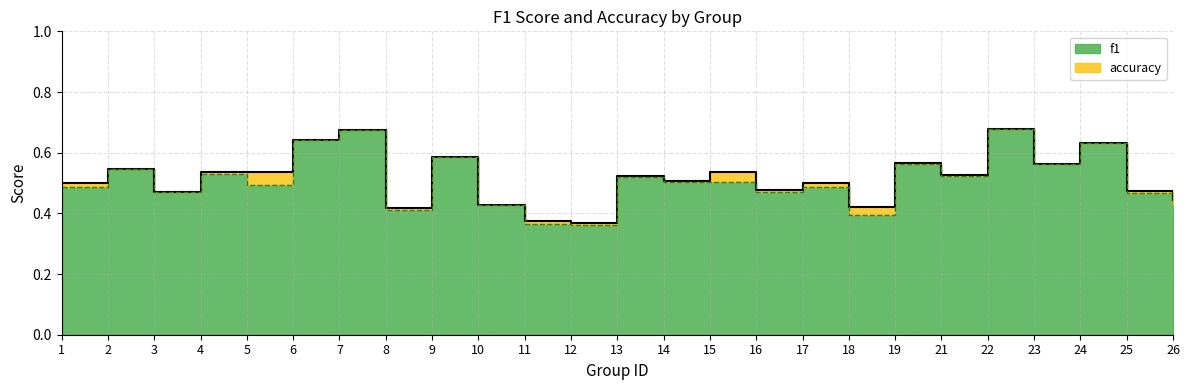

Count the number of categories in the chart.

25